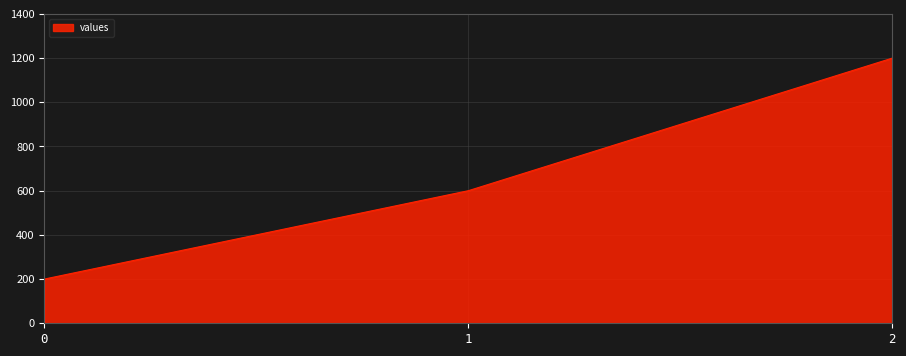

Approximately how many times larger is the value at 0 compared to 1?

0.3